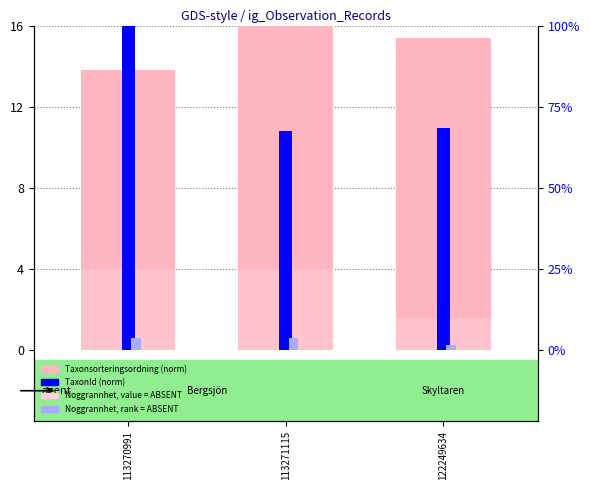

True or false: Taxonsorteringsordning (norm) has a value of 16.0 at 113271115.

True